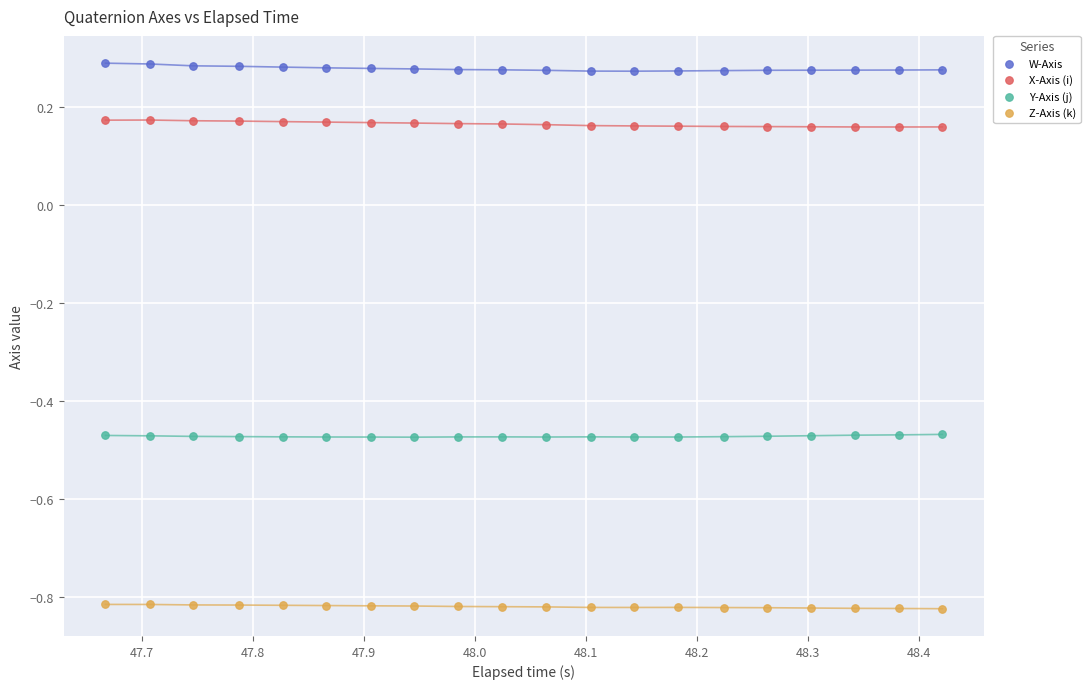

Which series reaches the minimum Y coordinate?

Z-Axis (k)